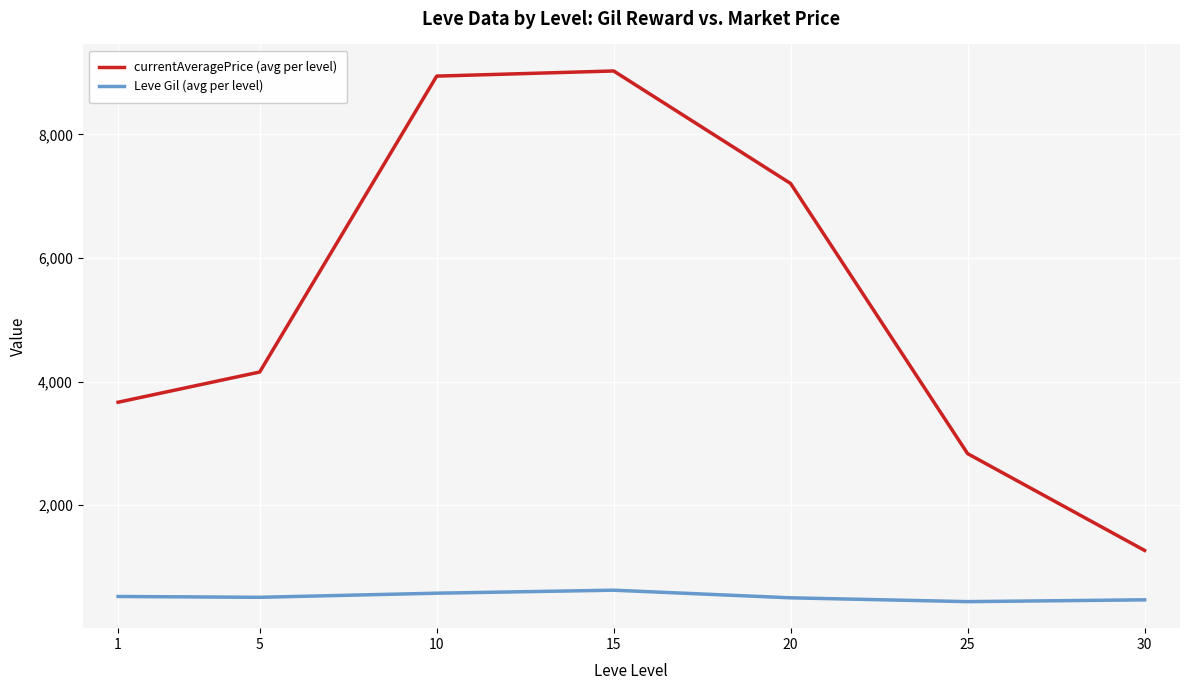

True or false: currentAveragePrice (avg per level) has more than 0 points higher than both neighbors.

True